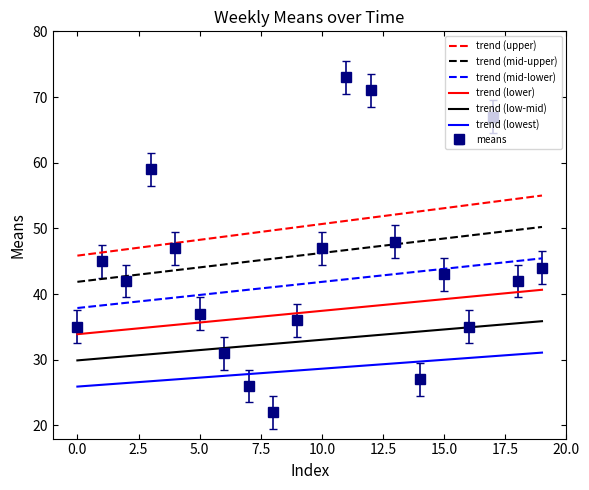

True or false: trend (lowest) and trend (mid-upper) cross at least once.

False